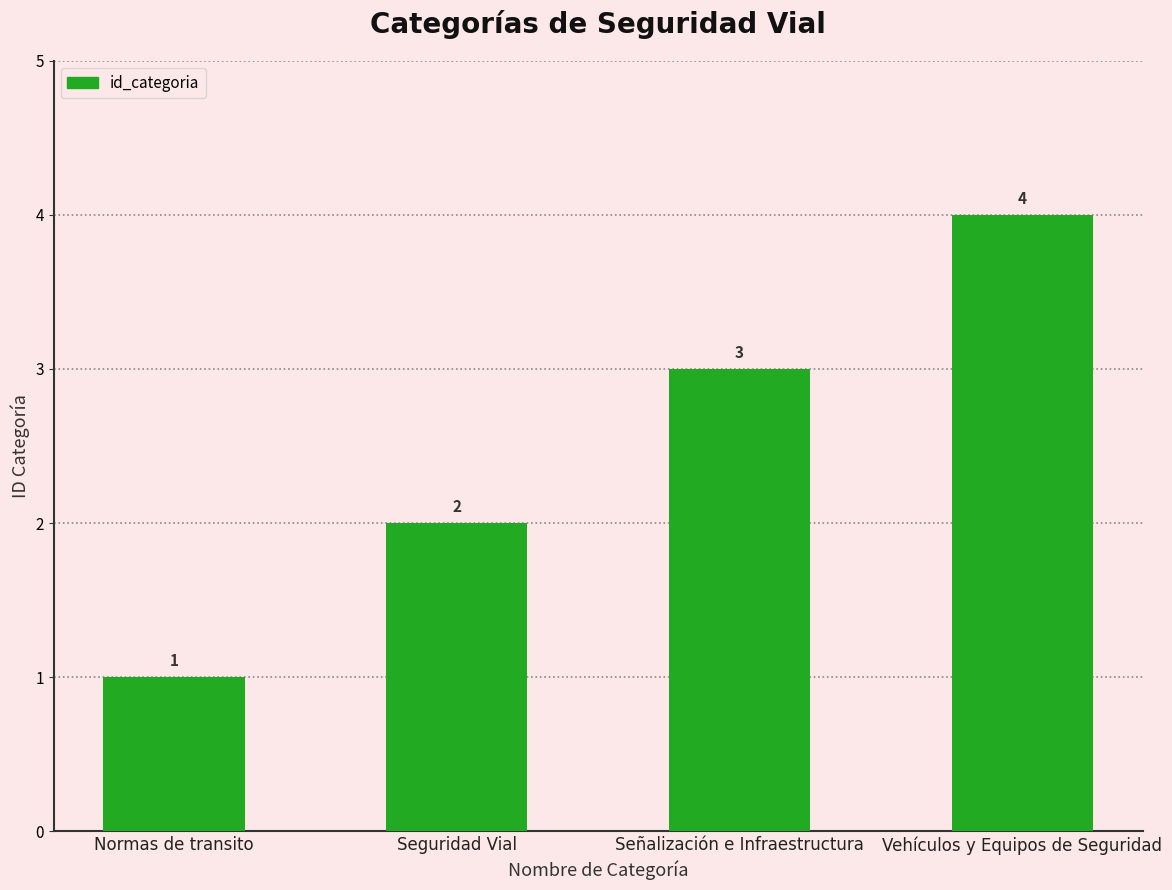

What is the change in value from Normas de transito to Seguridad Vial?

+1